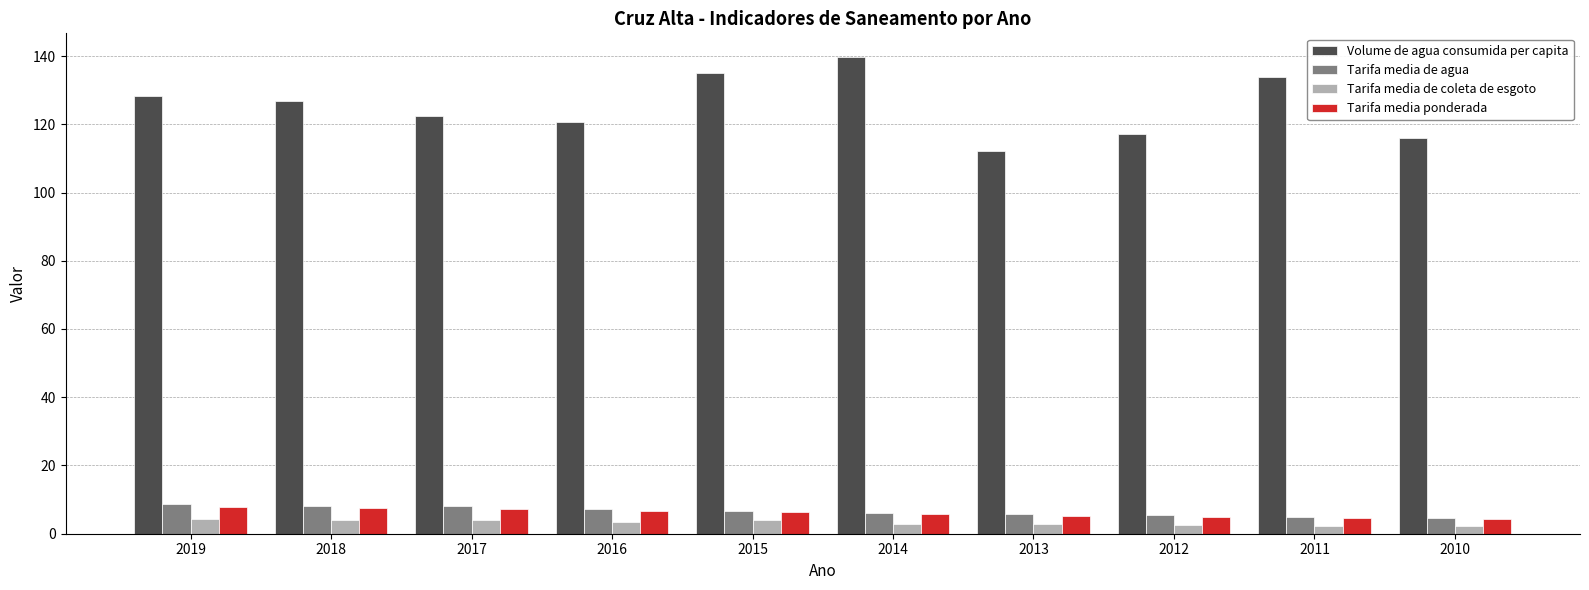

Is the value of Tarifa media de agua at 2017 greater than the value of Tarifa media ponderada at 2010?

Yes